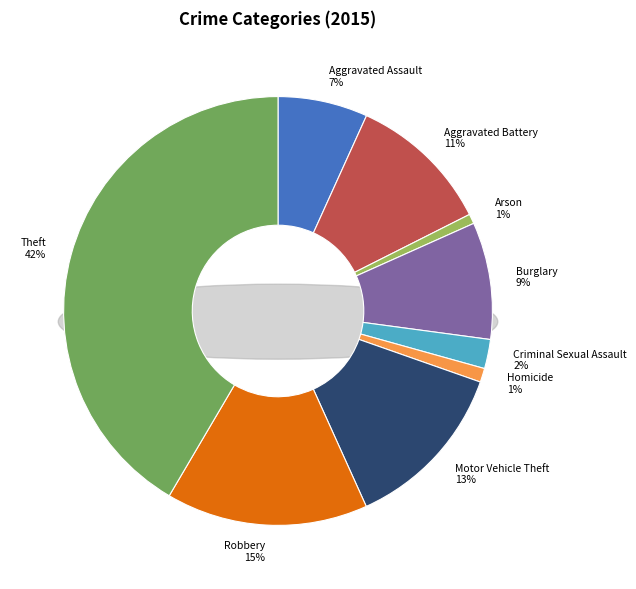

How much of the chart is everything except Criminal Sexual Assault?

97.8%